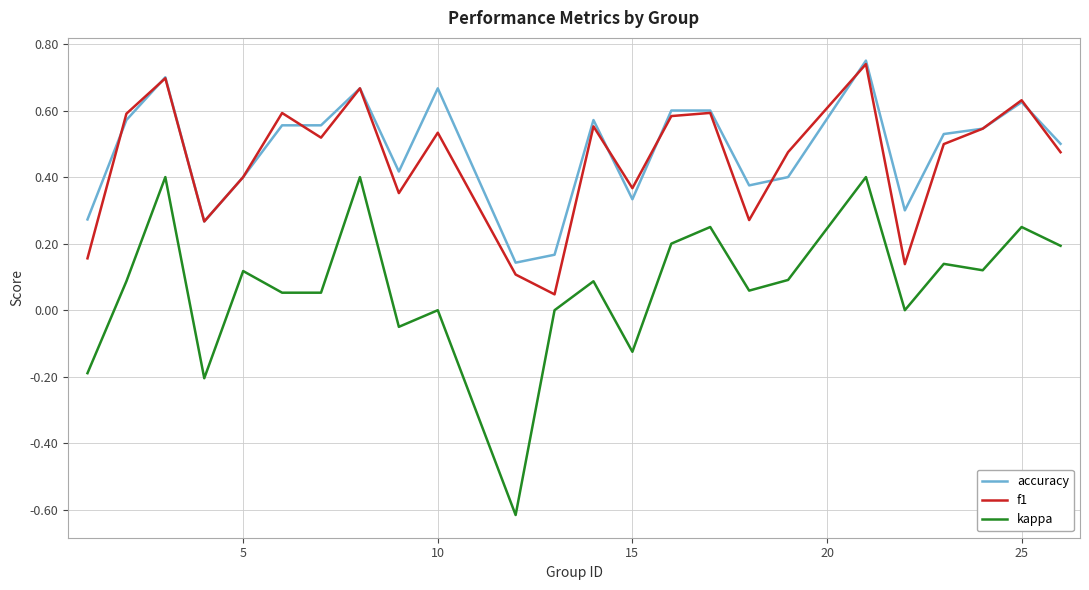

True or false: kappa and accuracy cross at least once.

False